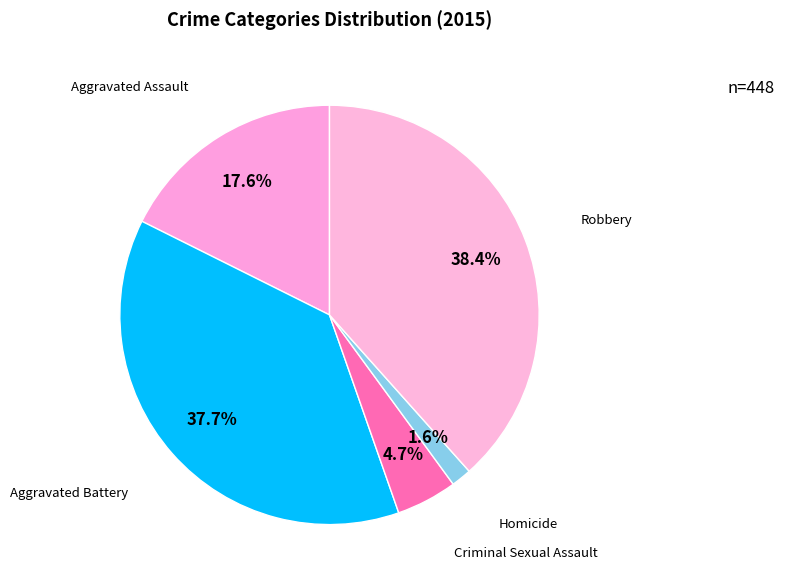

What percentage is the Criminal Sexual Assault slice, to the nearest percent?

5%